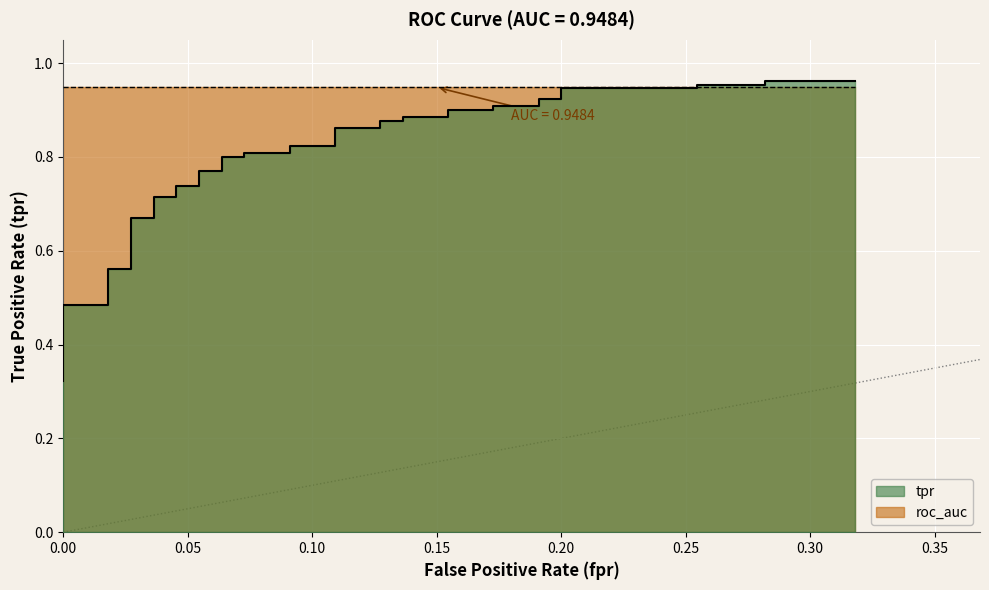

The value at 16 is 1.1. True or false?

False